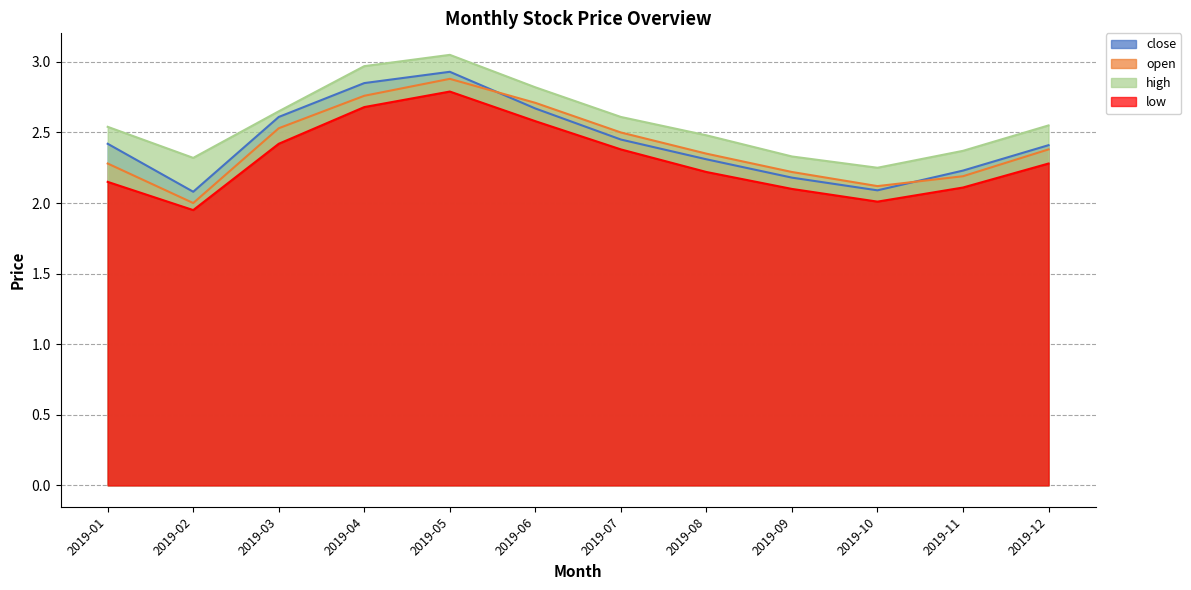

At which category is the sum across all series the highest?

2019-05